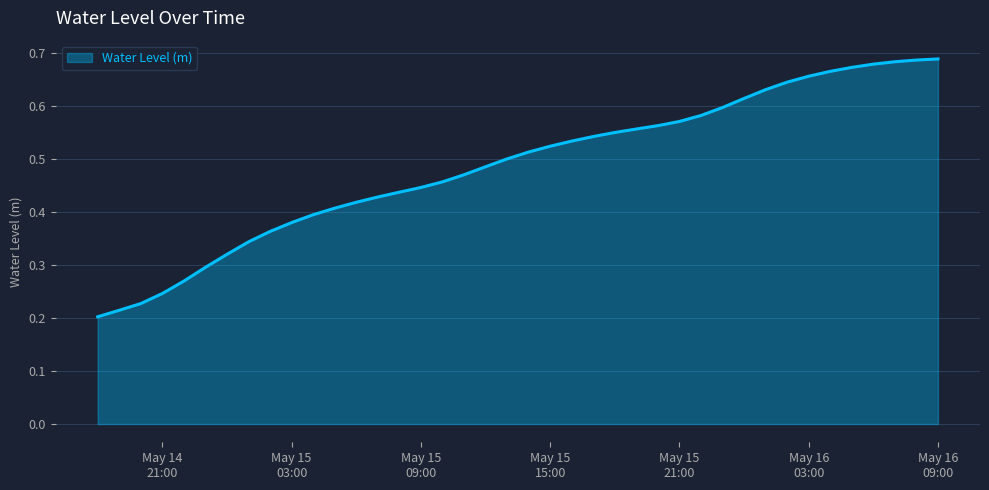

How many lines are shown in the chart?

1